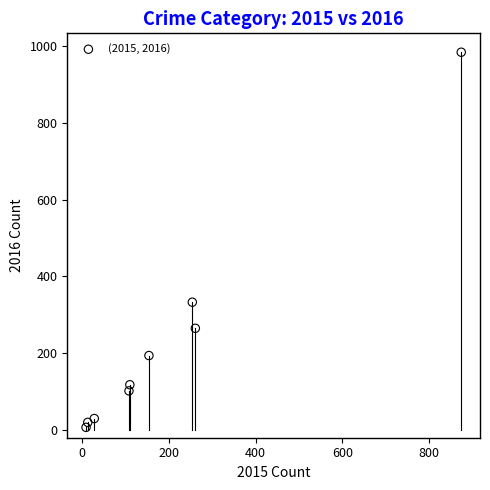

What Y value in the scatter plot is closest to 495?

333